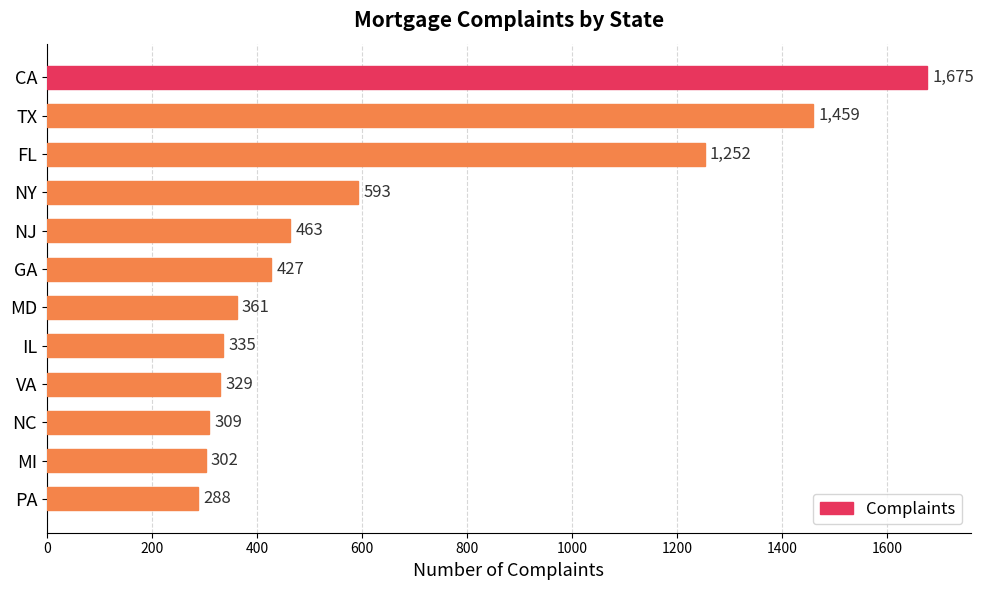

What is the value of the 12th bar from the top?

288